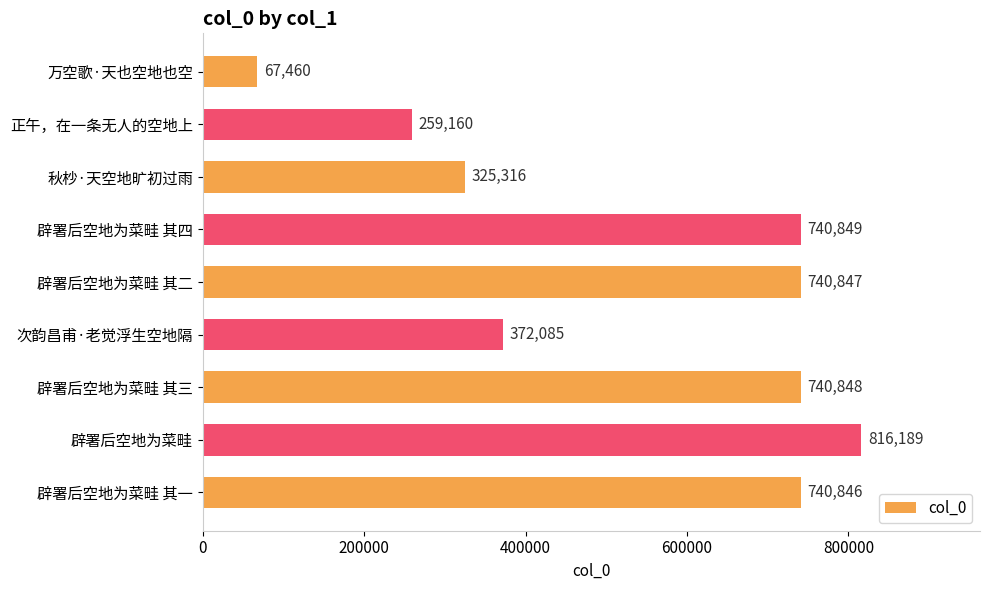

Approximately how many times larger is the value at 辟署后空地为菜畦 其三 compared to 辟署后空地为菜畦?

0.9